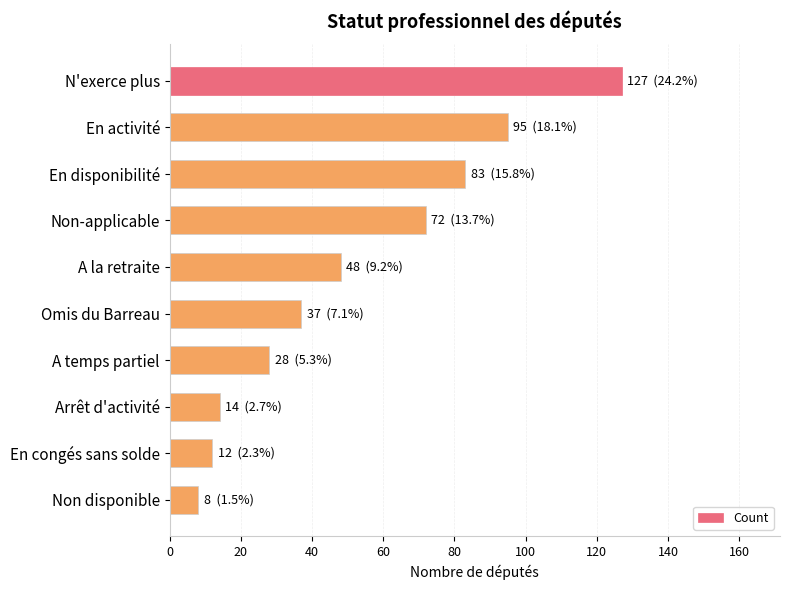

The chart shows a value of 127 at N'exerce plus. True or false?

True